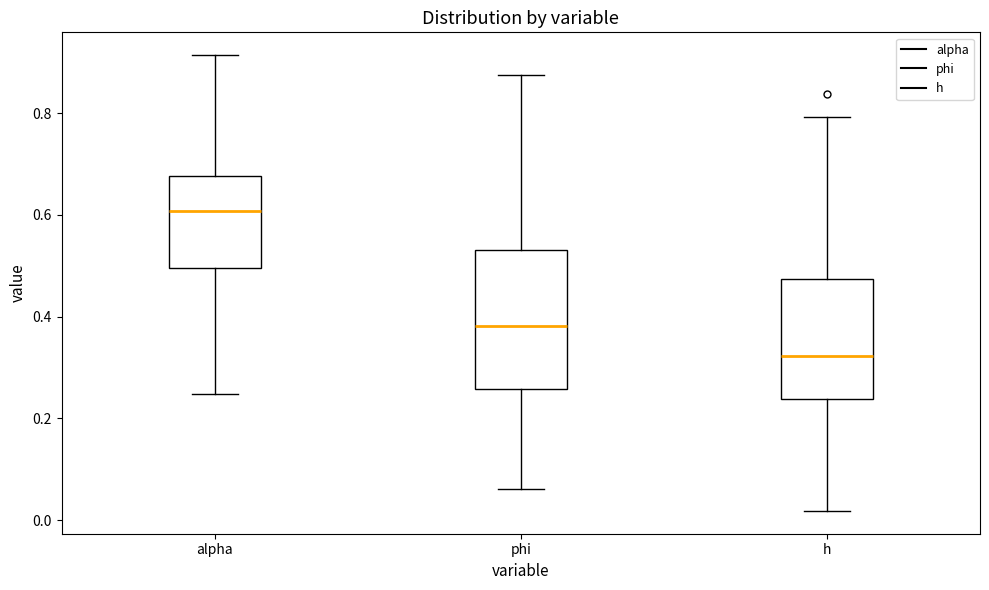

Comparing the boxes themselves (not the whiskers), which one is the tallest?

phi